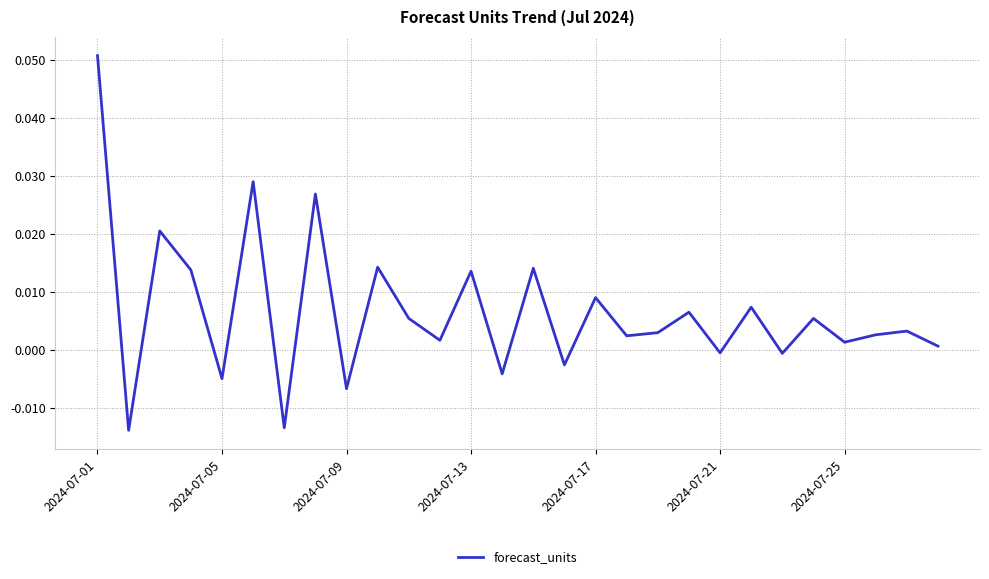

How many interior local valleys (lower than both neighbors) does the data have?

11